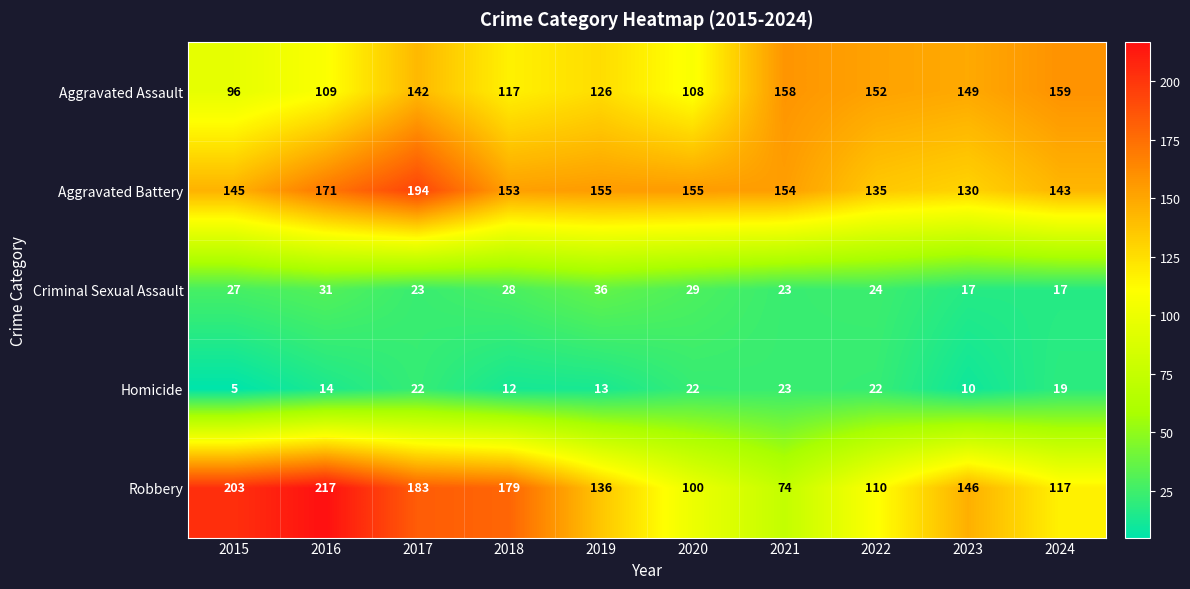

How many series are shown in this chart?

5